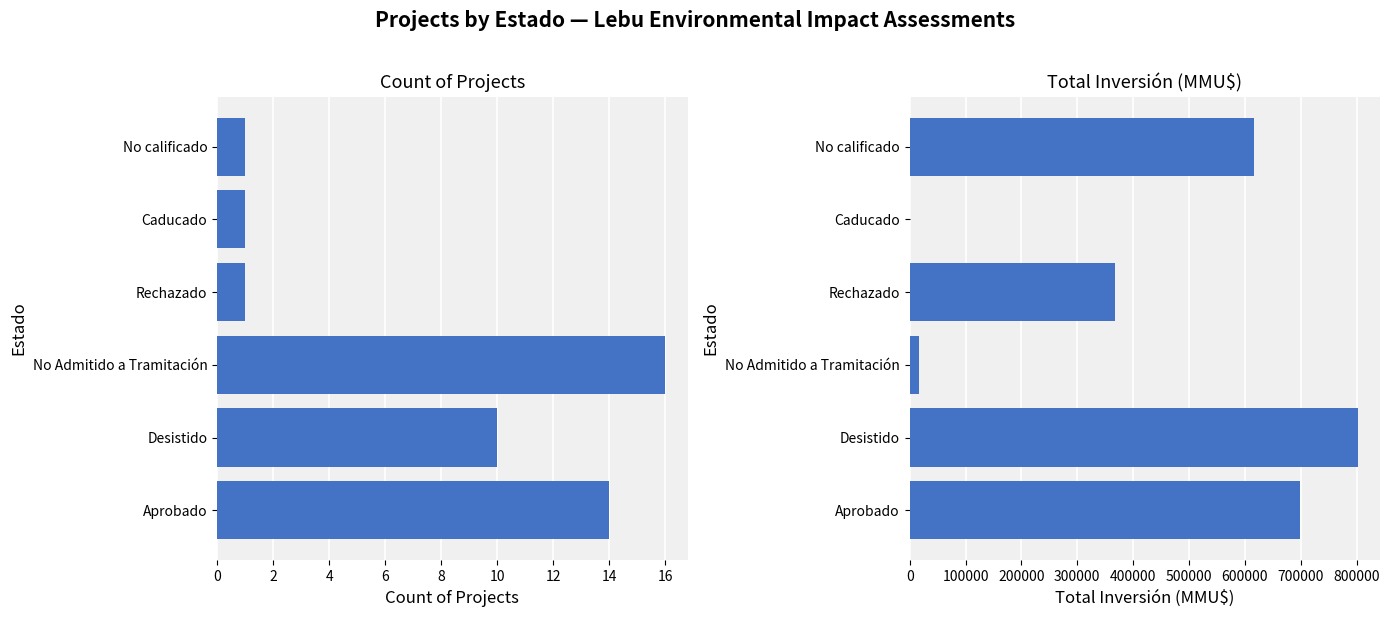

Count the Count of Projects values in the range 1 to 14.

5